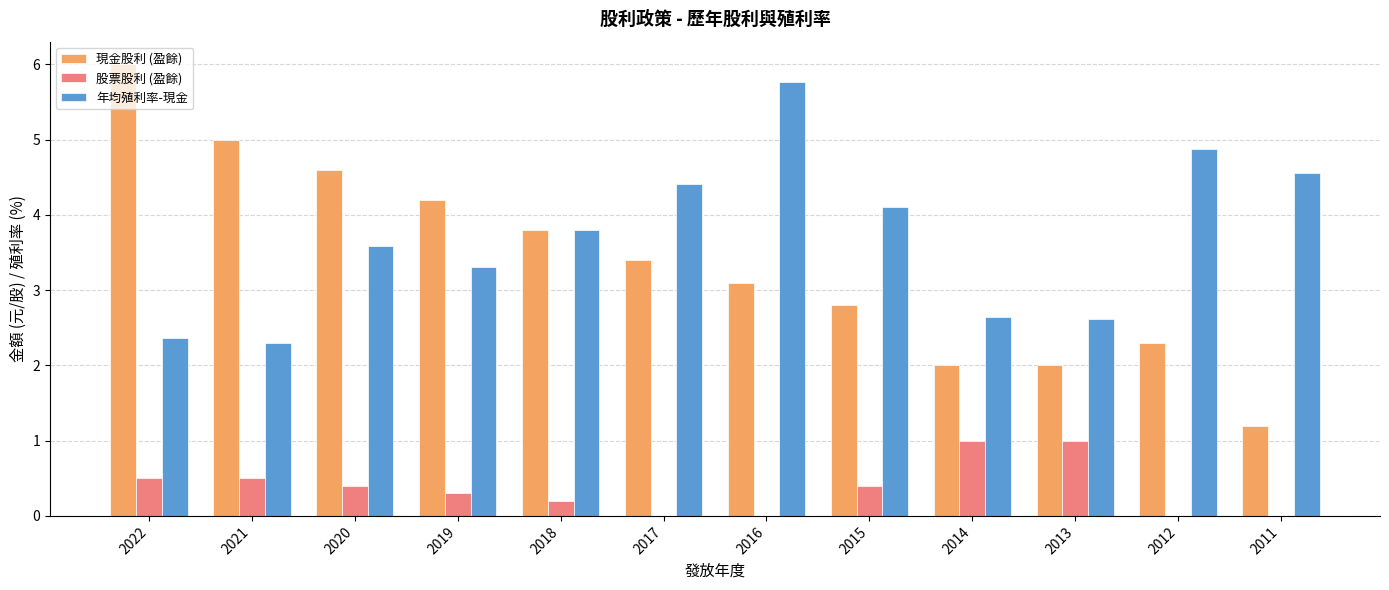

The value of 年均殖利率-現金 at 2018 is 3.8. True or false?

True